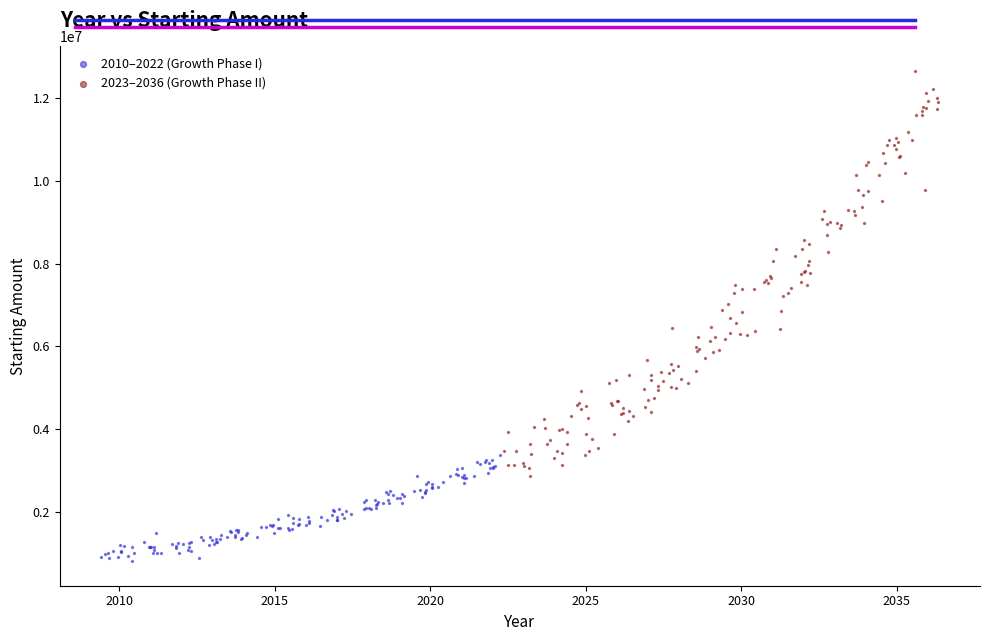

What are all the series names shown in the legend?

2010–2022 (Growth Phase I), 2023–2036 (Growth Phase II)